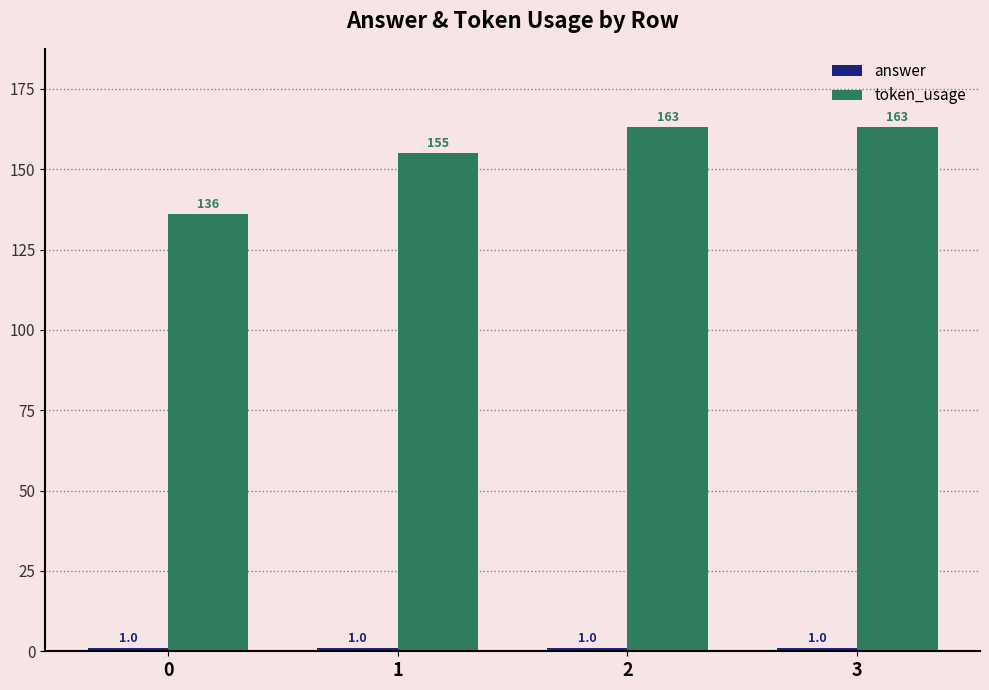

At how many categories does at least one series exceed 36?

4